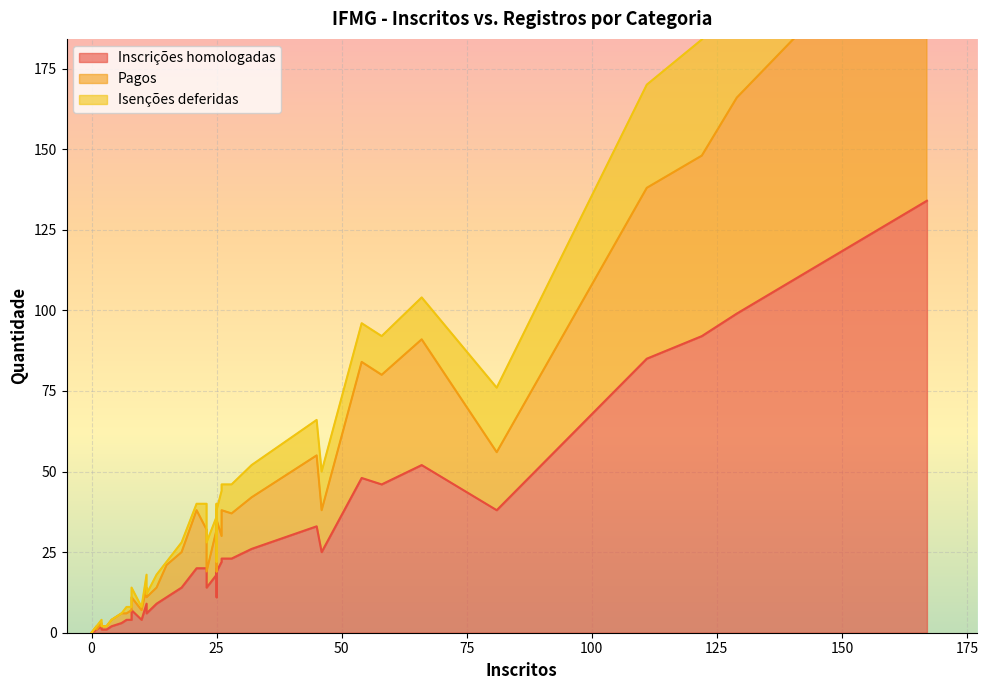

What are all the series names shown in the legend?

Inscrições homologadas, Pagos, Isenções deferidas